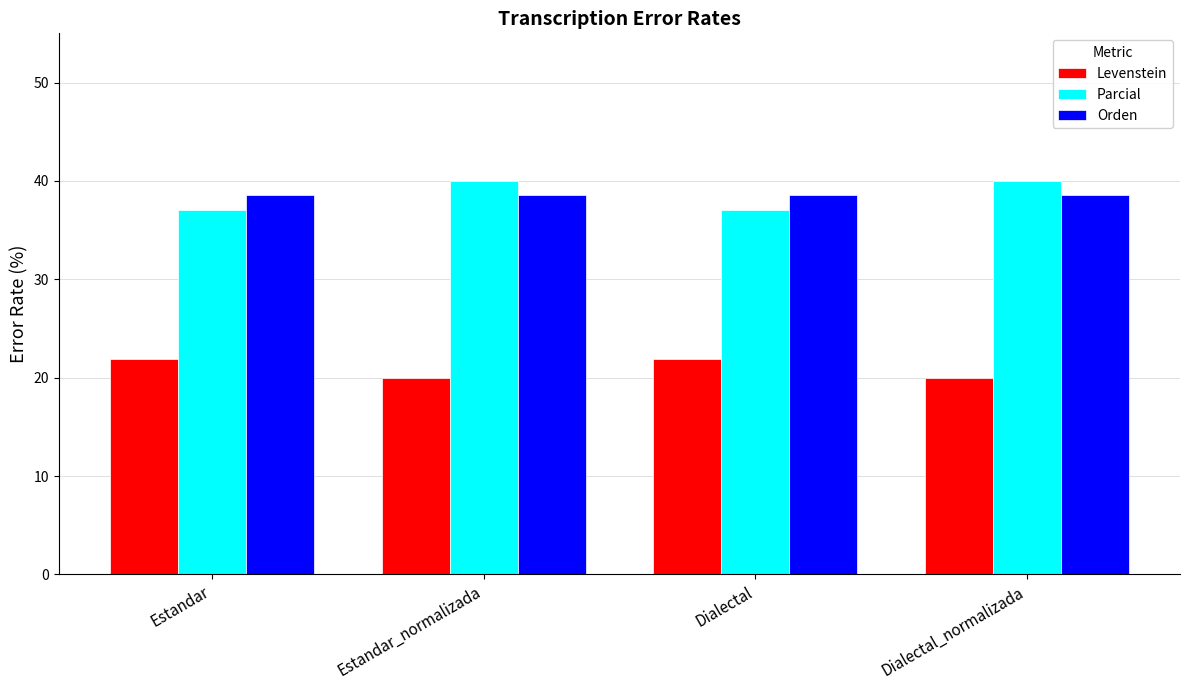

What is the label of the 2nd bar from the right?

Dialectal